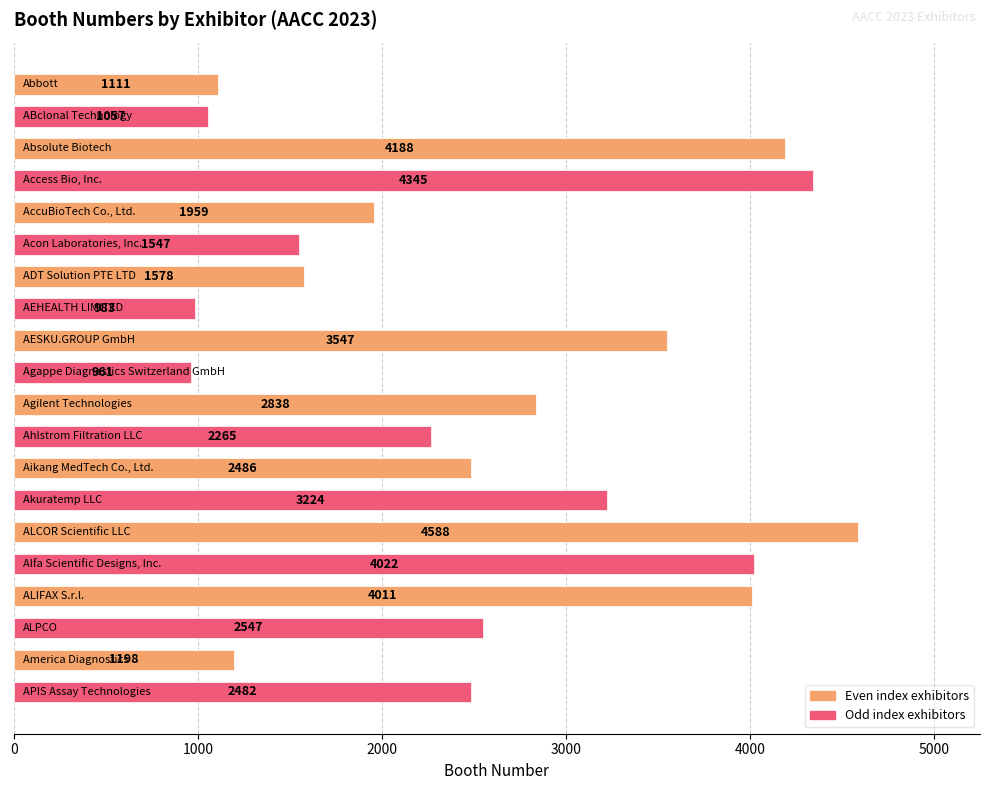

What is the greatest value displayed?

4588